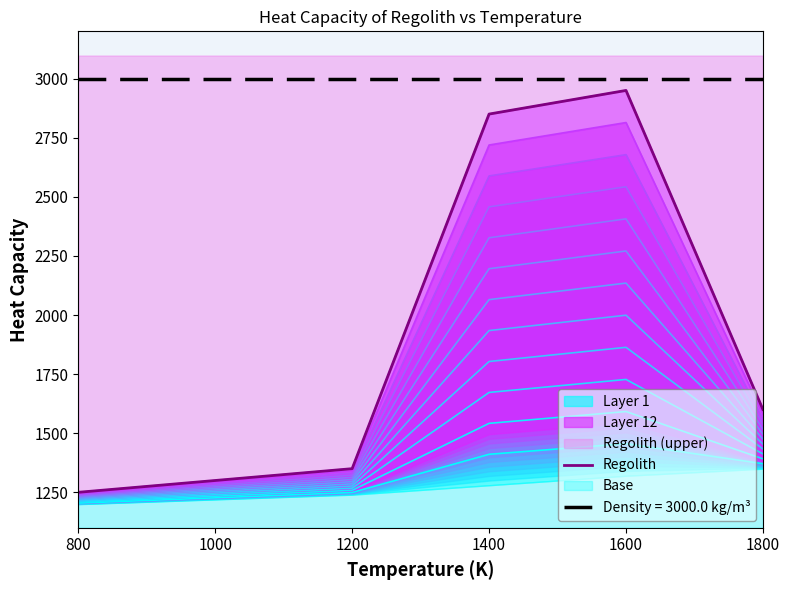

What is the difference between the maximum and minimum values?

1700